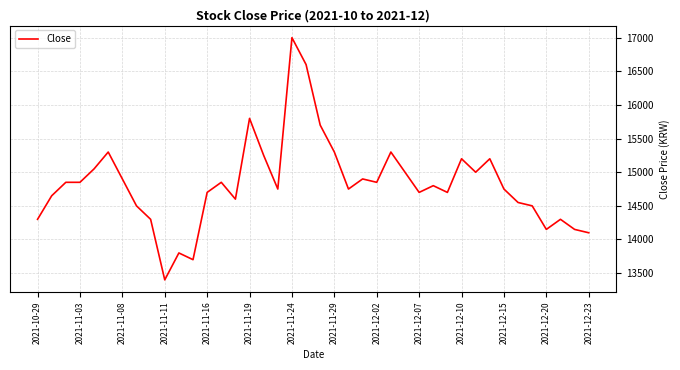

True or false: the data has more than 0 interior local peaks.

True